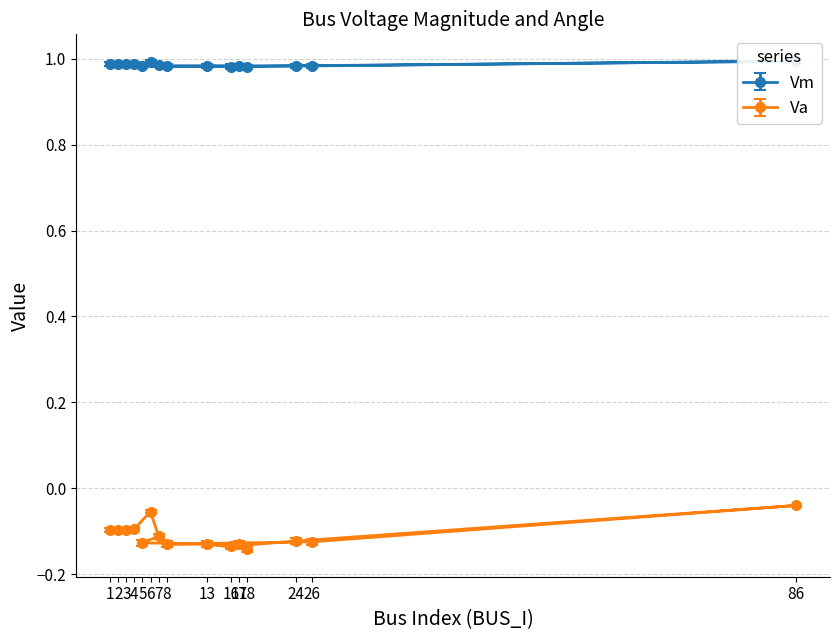

How many lines are shown in the chart?

2